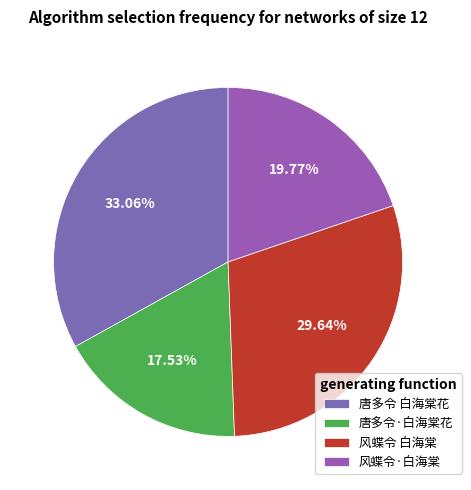

What is the smallest slice in the pie chart?

唐多令·白海棠花